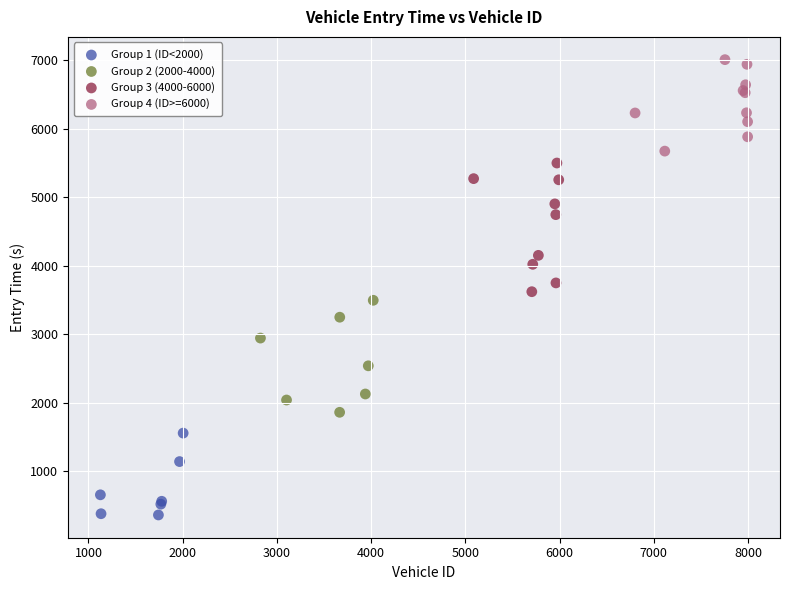

Which series contains the lowest Y value?

Group 1 (ID<2000)